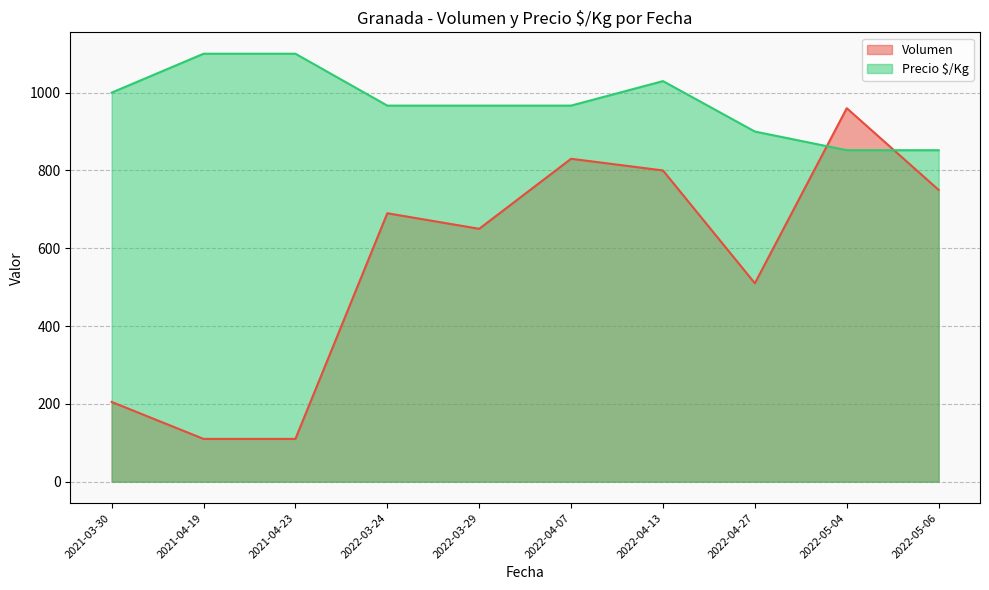

What is the highest value of the Precio $/Kg series?

1100.0